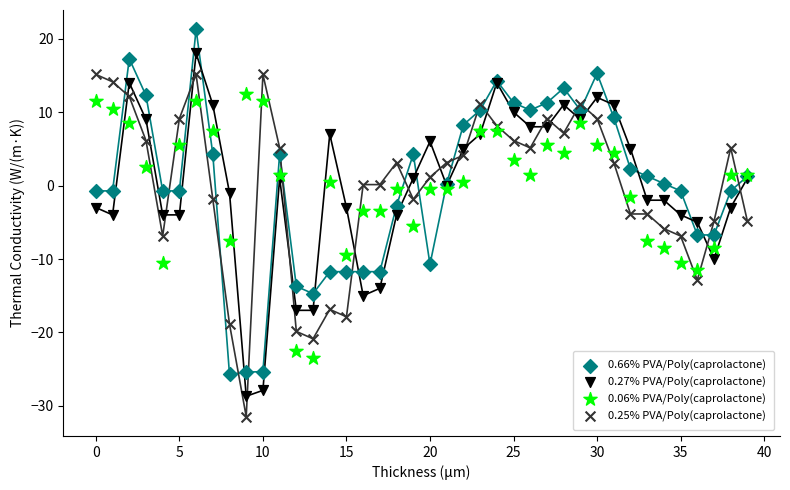

Which series contains the highest Y value?

0.66% PVA/Poly(caprolactone)